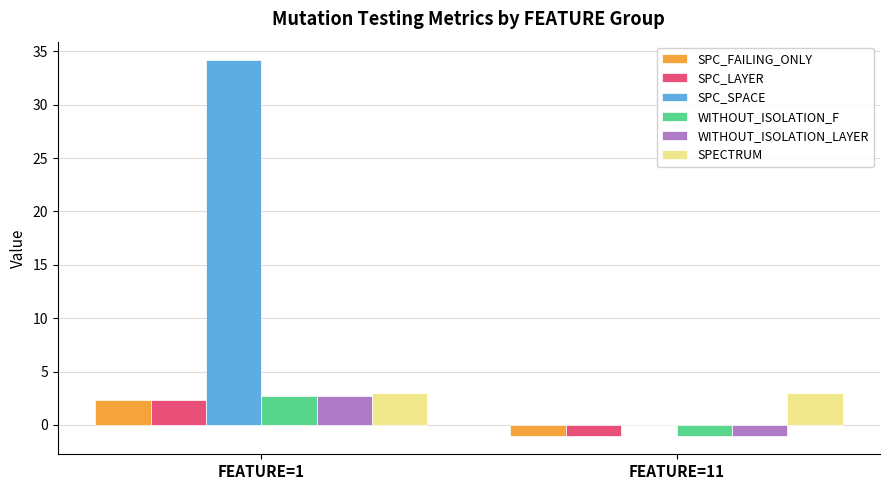

Which series has the largest range (max minus min)?

SPC_SPACE